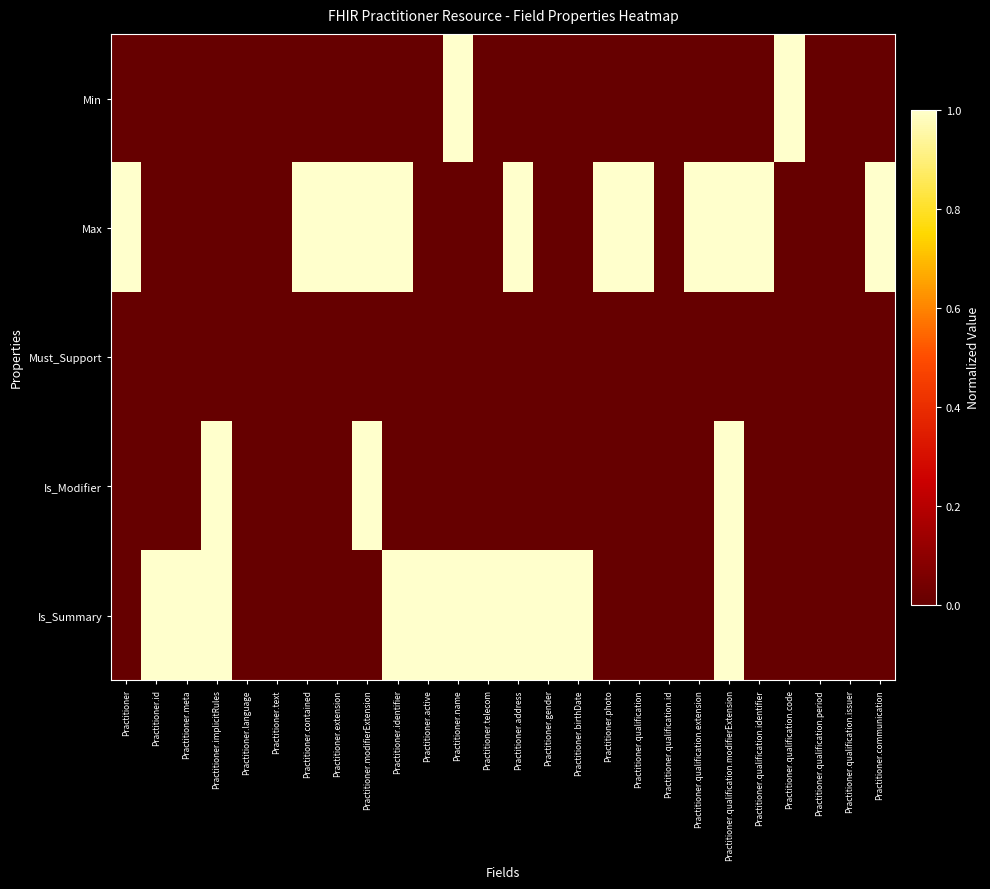

Reading right to left, list all the values displayed in this chart.

Min: Practitioner.communication=0.0	Practitioner.qualification.issuer=0.0	Practitioner.qualification.period=0.0	Practitioner.qualification.code=1.0	Practitioner.qualification.identifier=0.0	Practitioner.qualification.modifierExtension=0.0	Practitioner.qualification.extension=0.0	Practitioner.qualification.id=0.0	Practitioner.qualification=0.0	Practitioner.photo=0.0	Practitioner.birthDate=0.0	Practitioner.gender=0.0	Practitioner.address=0.0	Practitioner.telecom=0.0	Practitioner.name=1.0	Practitioner.active=0.0	Practitioner.identifier=0.0	Practitioner.modifierExtension=0.0	Practitioner.extension=0.0	Practitioner.contained=0.0	Practitioner.text=0.0	Practitioner.language=0.0	Practitioner.implicitRules=0.0	Practitioner.meta=0.0	Practitioner.id=0.0	Practitioner=0.0
Max: Practitioner.communication=1.0	Practitioner.qualification.issuer=0.0	Practitioner.qualification.period=0.0	Practitioner.qualification.code=0.0	Practitioner.qualification.identifier=1.0	Practitioner.qualification.modifierExtension=1.0	Practitioner.qualification.extension=1.0	Practitioner.qualification.id=0.0	Practitioner.qualification=1.0	Practitioner.photo=1.0	Practitioner.birthDate=0.0	Practitioner.gender=0.0	Practitioner.address=1.0	Practitioner.telecom=0.0	Practitioner.name=0.0	Practitioner.active=0.0	Practitioner.identifier=1.0	Practitioner.modifierExtension=1.0	Practitioner.extension=1.0	Practitioner.contained=1.0	Practitioner.text=0.0	Practitioner.language=0.0	Practitioner.implicitRules=0.0	Practitioner.meta=0.0	Practitioner.id=0.0	Practitioner=1.0
Must_Support: Practitioner.communication=0.0	Practitioner.qualification.issuer=0.0	Practitioner.qualification.period=0.0	Practitioner.qualification.code=0.0	Practitioner.qualification.identifier=0.0	Practitioner.qualification.modifierExtension=0.0	Practitioner.qualification.extension=0.0	Practitioner.qualification.id=0.0	Practitioner.qualification=0.0	Practitioner.photo=0.0	Practitioner.birthDate=0.0	Practitioner.gender=0.0	Practitioner.address=0.0	Practitioner.telecom=0.0	Practitioner.name=0.0	Practitioner.active=0.0	Practitioner.identifier=0.0	Practitioner.modifierExtension=0.0	Practitioner.extension=0.0	Practitioner.contained=0.0	Practitioner.text=0.0	Practitioner.language=0.0	Practitioner.implicitRules=0.0	Practitioner.meta=0.0	Practitioner.id=0.0	Practitioner=0.0
Is_Modifier: Practitioner.communication=0.0	Practitioner.qualification.issuer=0.0	Practitioner.qualification.period=0.0	Practitioner.qualification.code=0.0	Practitioner.qualification.identifier=0.0	Practitioner.qualification.modifierExtension=1.0	Practitioner.qualification.extension=0.0	Practitioner.qualification.id=0.0	Practitioner.qualification=0.0	Practitioner.photo=0.0	Practitioner.birthDate=0.0	Practitioner.gender=0.0	Practitioner.address=0.0	Practitioner.telecom=0.0	Practitioner.name=0.0	Practitioner.active=0.0	Practitioner.identifier=0.0	Practitioner.modifierExtension=1.0	Practitioner.extension=0.0	Practitioner.contained=0.0	Practitioner.text=0.0	Practitioner.language=0.0	Practitioner.implicitRules=1.0	Practitioner.meta=0.0	Practitioner.id=0.0	Practitioner=0.0
Is_Summary: Practitioner.communication=0.0	Practitioner.qualification.issuer=0.0	Practitioner.qualification.period=0.0	Practitioner.qualification.code=0.0	Practitioner.qualification.identifier=0.0	Practitioner.qualification.modifierExtension=1.0	Practitioner.qualification.extension=0.0	Practitioner.qualification.id=0.0	Practitioner.qualification=0.0	Practitioner.photo=0.0	Practitioner.birthDate=1.0	Practitioner.gender=1.0	Practitioner.address=1.0	Practitioner.telecom=1.0	Practitioner.name=1.0	Practitioner.active=1.0	Practitioner.identifier=1.0	Practitioner.modifierExtension=0.0	Practitioner.extension=0.0	Practitioner.contained=0.0	Practitioner.text=0.0	Practitioner.language=0.0	Practitioner.implicitRules=1.0	Practitioner.meta=1.0	Practitioner.id=1.0	Practitioner=0.0